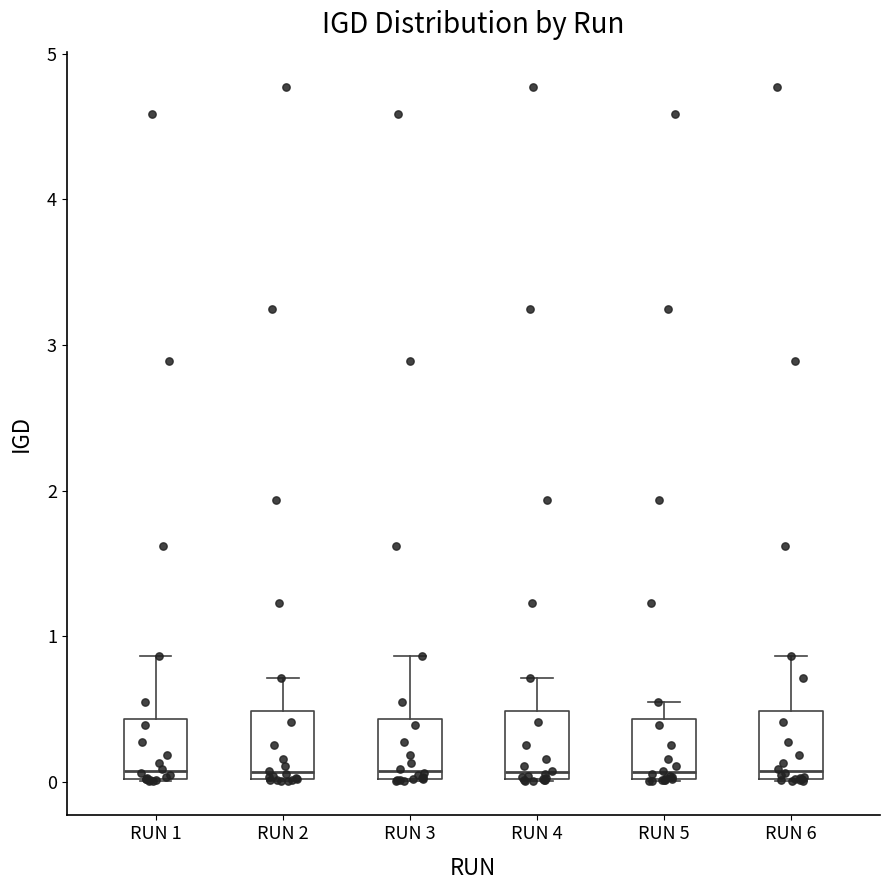

Reading left to right, read every box against the y-axis: the position of its median line, the range the box covers, and the ends of its whiskers. The values are not printed on the chart, so give them approximately, as read against the axis.

RUN 1: median 0.1, box 0.0 to 0.4, whiskers 0.0 to 0.9
RUN 2: median 0.1, box 0.0 to 0.5, whiskers 0.0 to 0.7
RUN 3: median 0.1, box 0.0 to 0.4, whiskers 0.0 to 0.9
RUN 4: median 0.1, box 0.0 to 0.5, whiskers 0.0 to 0.7
RUN 5: median 0.1, box 0.0 to 0.4, whiskers 0.0 to 0.6
RUN 6: median 0.1, box 0.0 to 0.5, whiskers 0.0 to 0.9